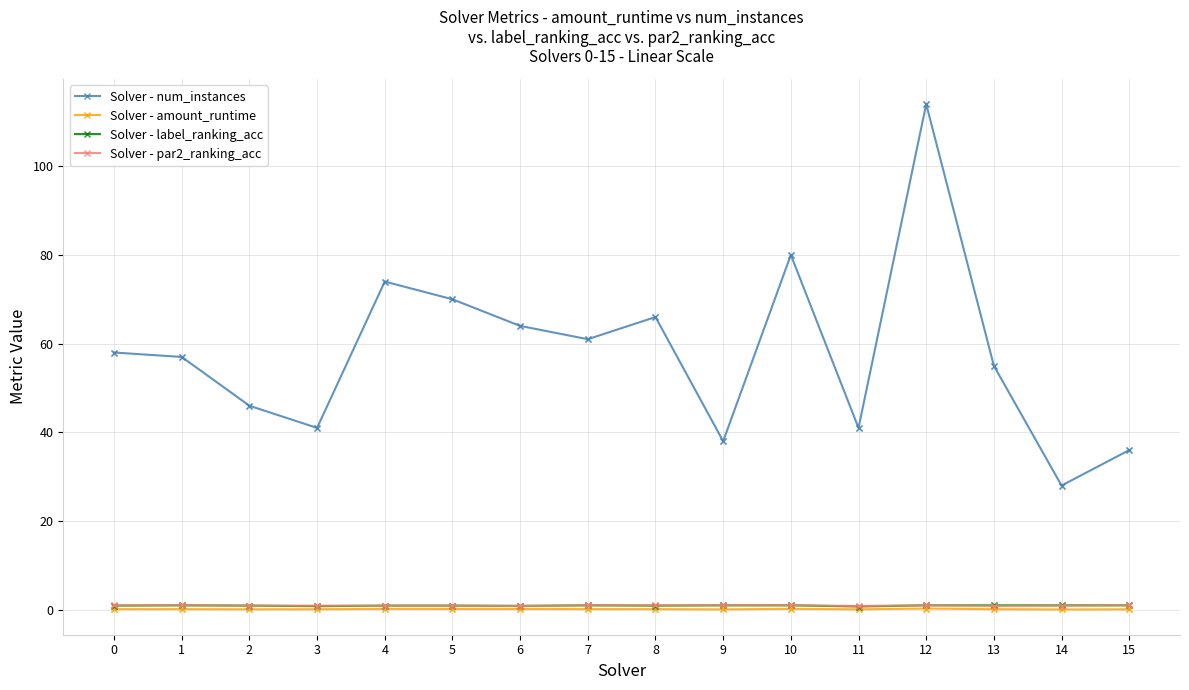

What is the total value across all series at 6?

65.9